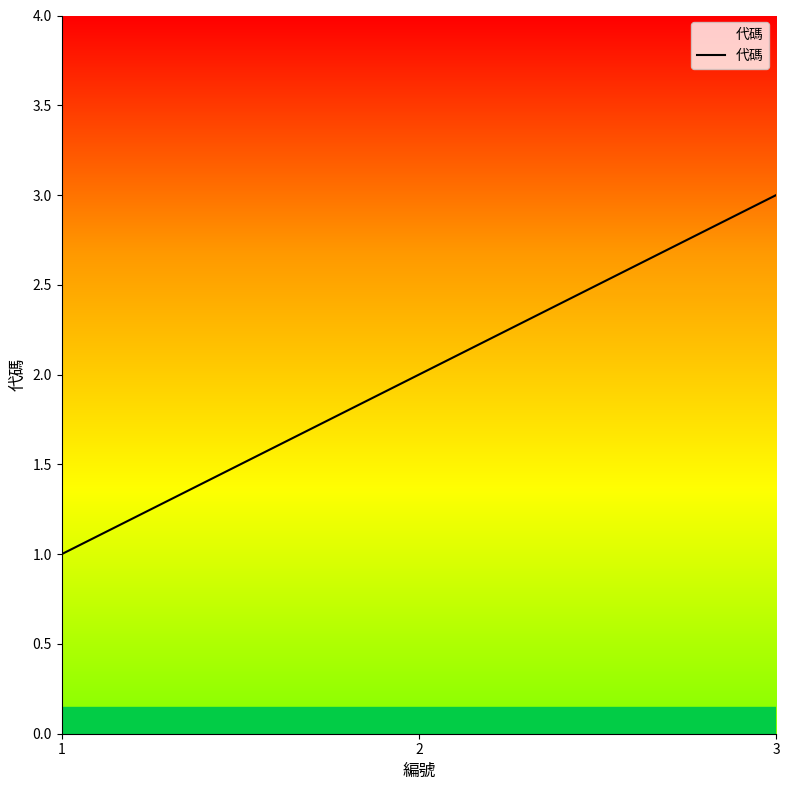

What is the difference between the second highest and minimum values?

1